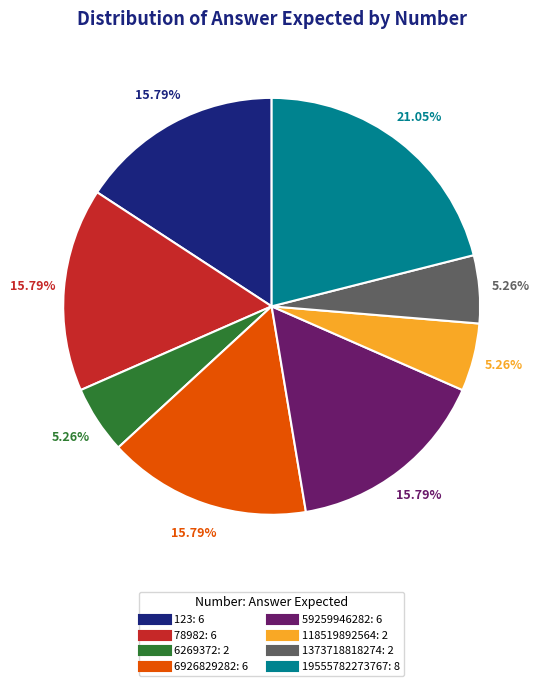

What percentage do 78982 and 6269372 together represent?

21.1%